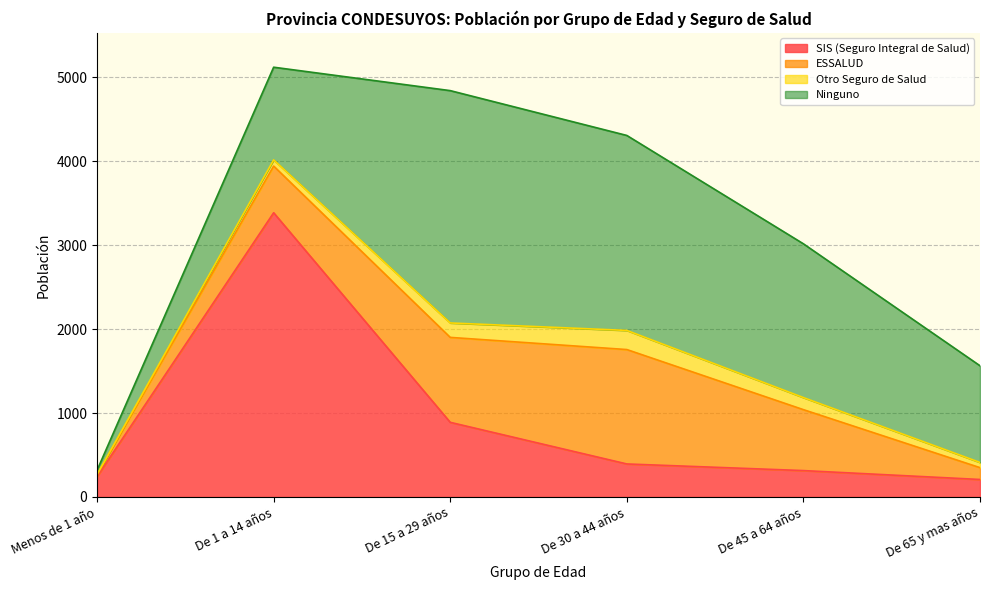

The Ninguno series shows 2768 at De 15 a 29 años. True or false?

True